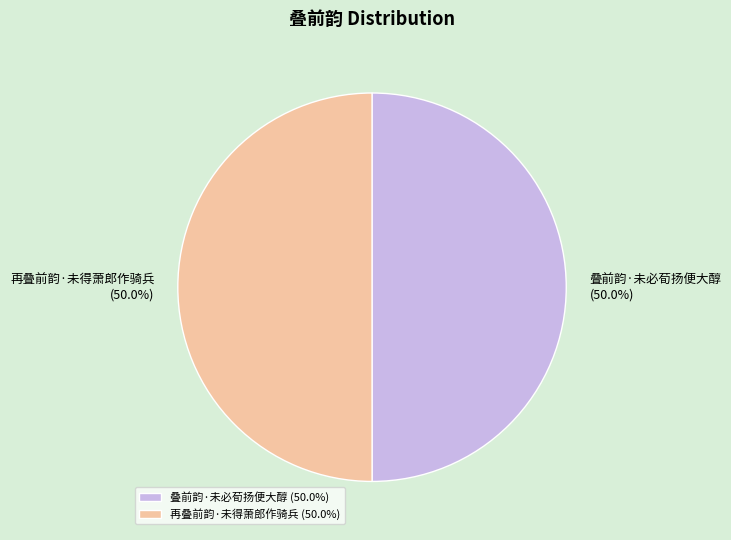

How many segments does this pie chart have?

2